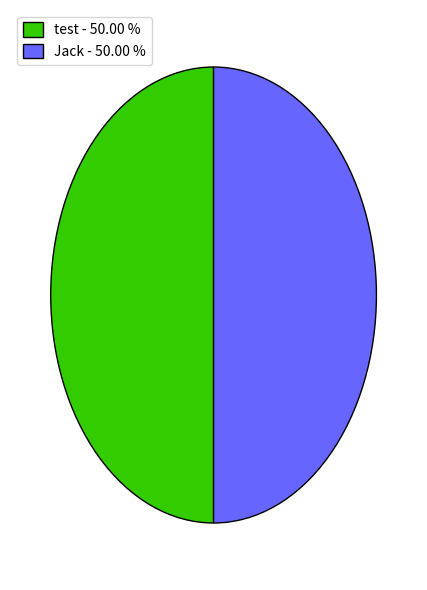

Approximately how many times larger is the value at test - 50.00 % compared to Jack - 50.00 %?

1.0